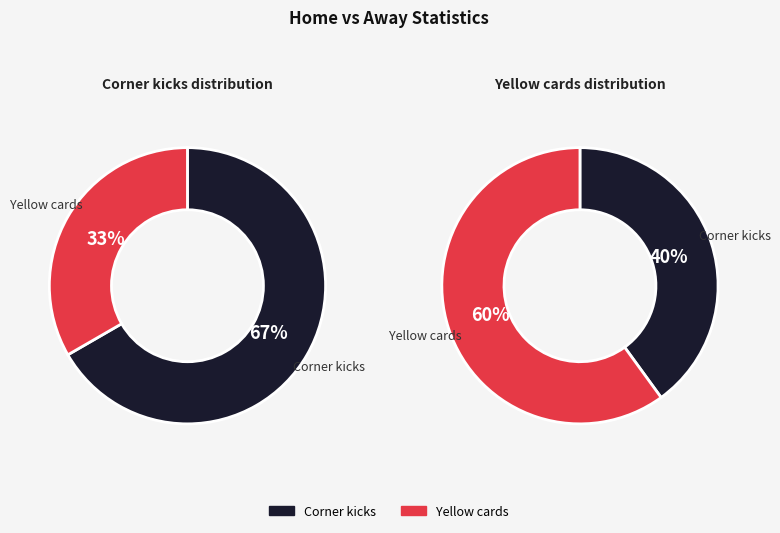

What is the difference between the highest and lowest values at Corner kicks?

2